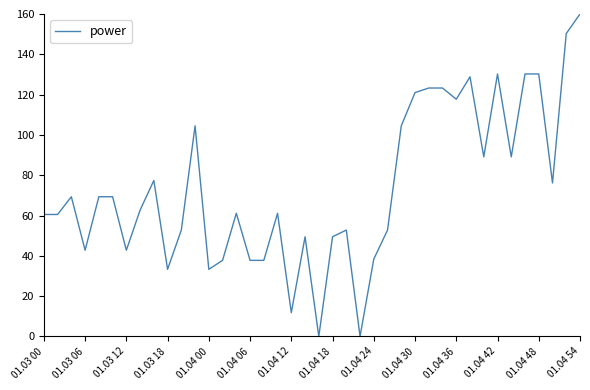

What is the difference between the maximum and minimum values?

160.0